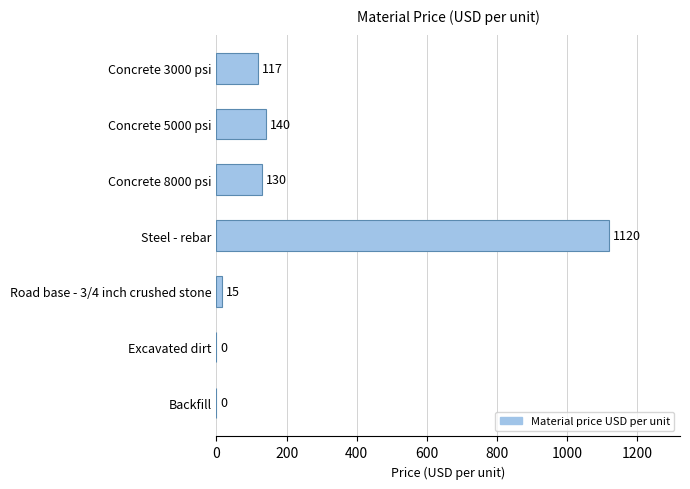

What is the sum of all values?

1522